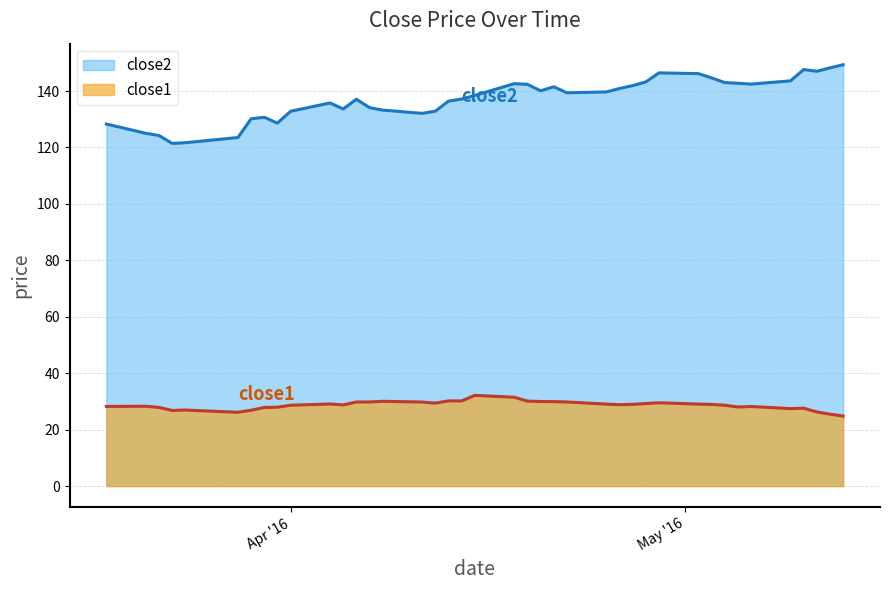

Read the close2 value at 2016-04-11.

132.1